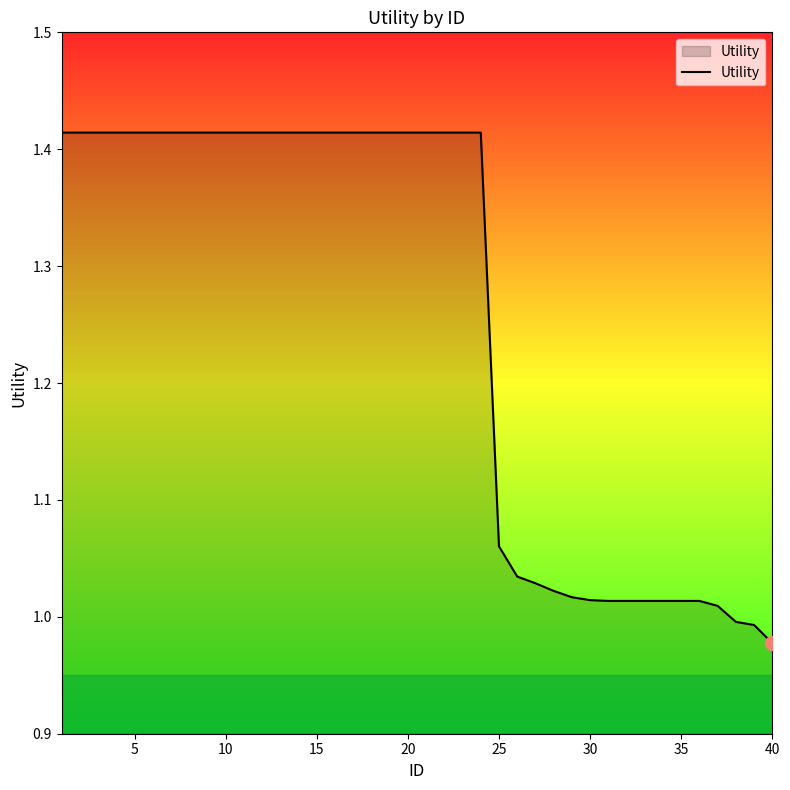

What is the difference between the maximum and minimum values?

0.4